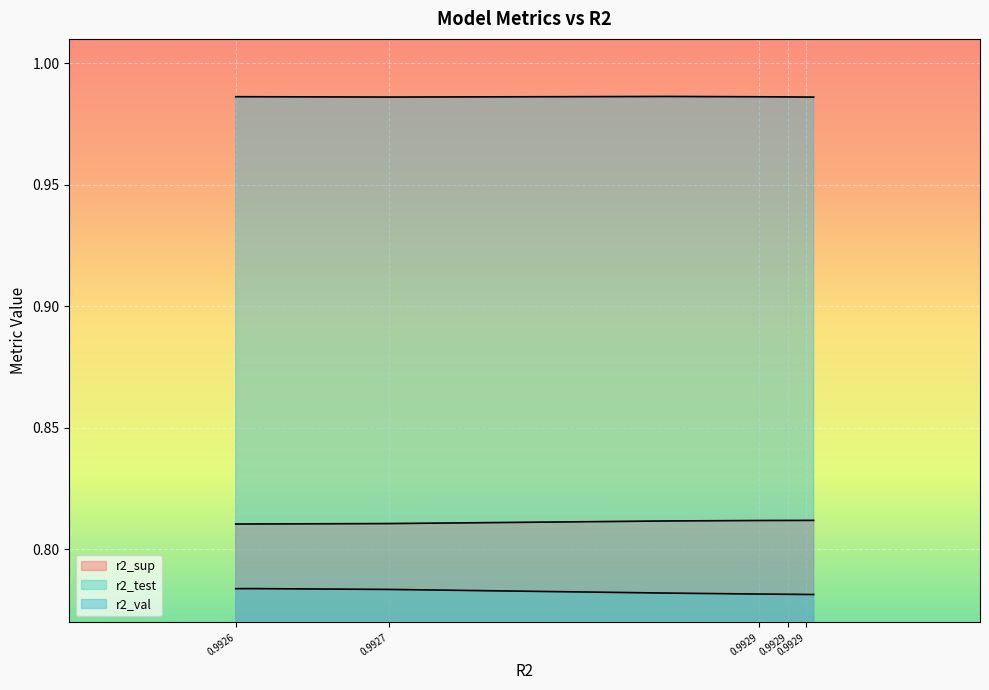

How many lines are shown in the chart?

3